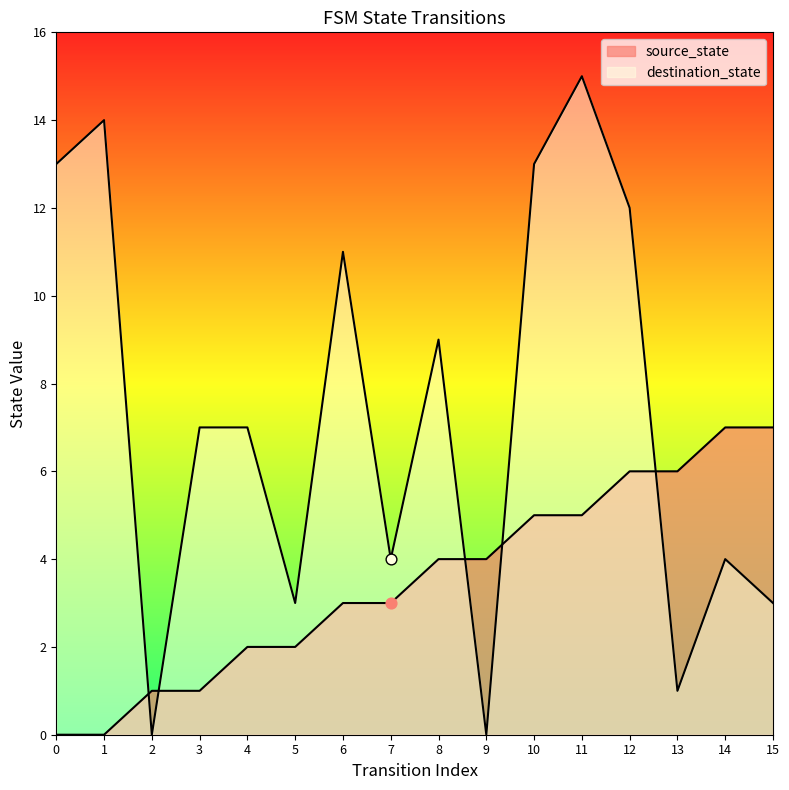

At which category is the sum across all series the highest?

11